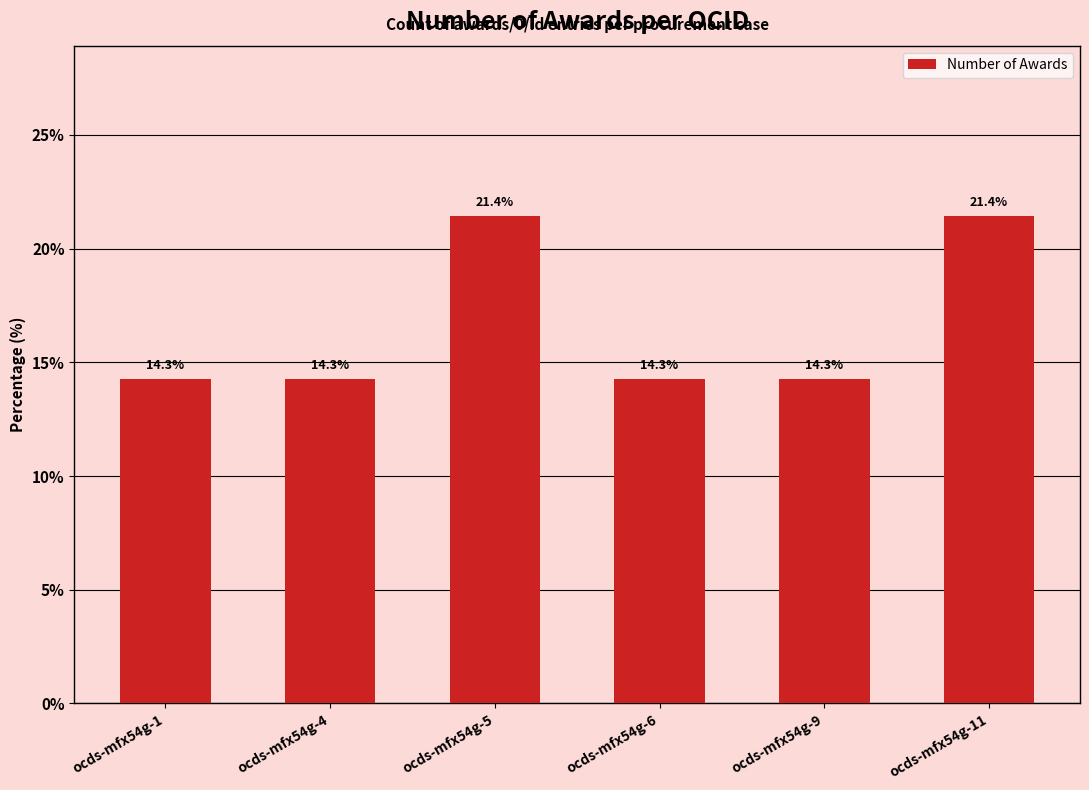

What is the difference between the maximum and minimum values?

7.1